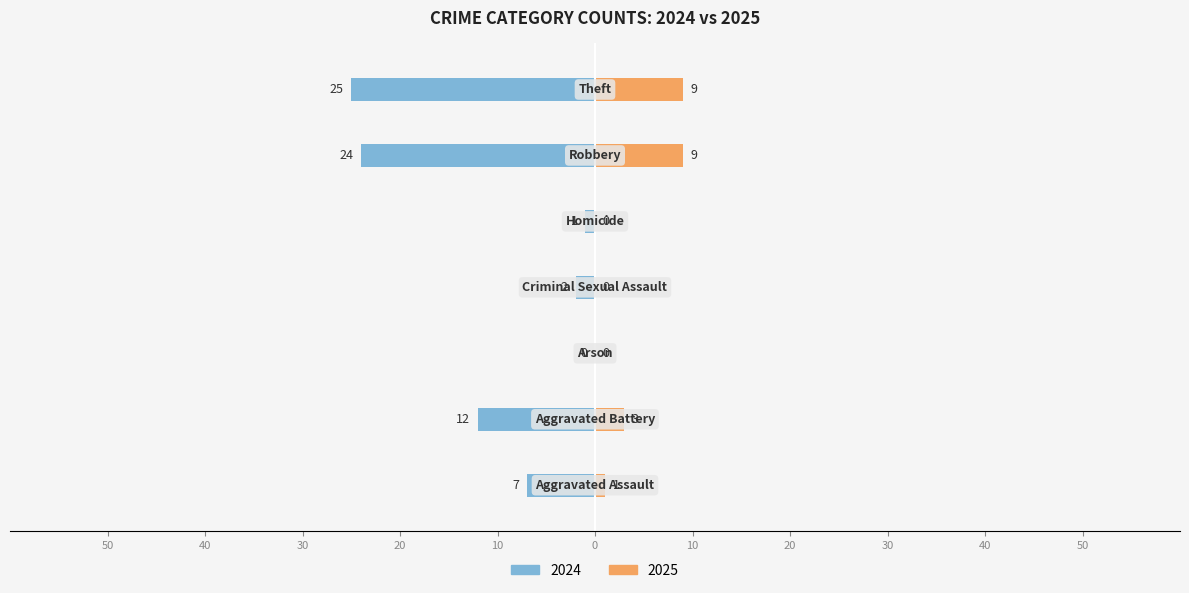

Reading left to right, transcribe all the data shown in this chart.

Left (2024): -7	-12	0	-2	-1	-24	-25
Right (2025): 1	3	0	0	0	9	9